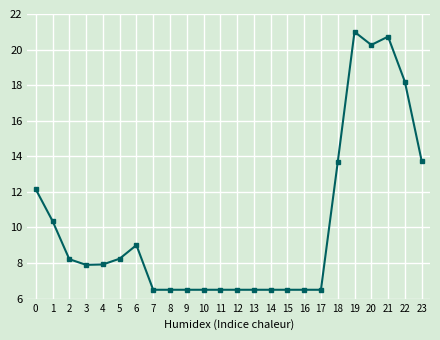

Reading left to right, transcribe all the data shown in this chart.

12.2	10.4	8.2	7.9	7.9	8.2	9.0	6.5	6.5	6.5	6.5	6.5	6.5	6.5	6.5	6.5	6.5	6.5	13.7	21.0	20.3	20.7	18.2	13.8